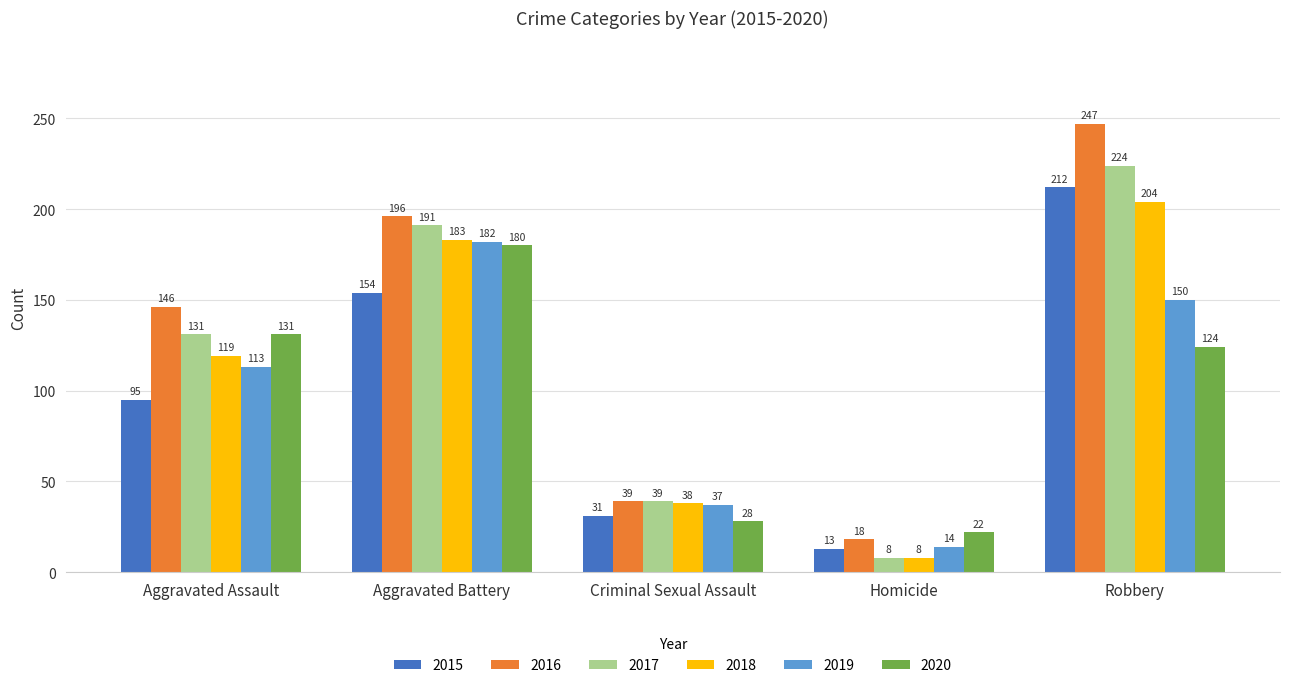

Rank the categories by 2017 value from highest to lowest.

Robbery, Aggravated Battery, Aggravated Assault, Criminal Sexual Assault, Homicide